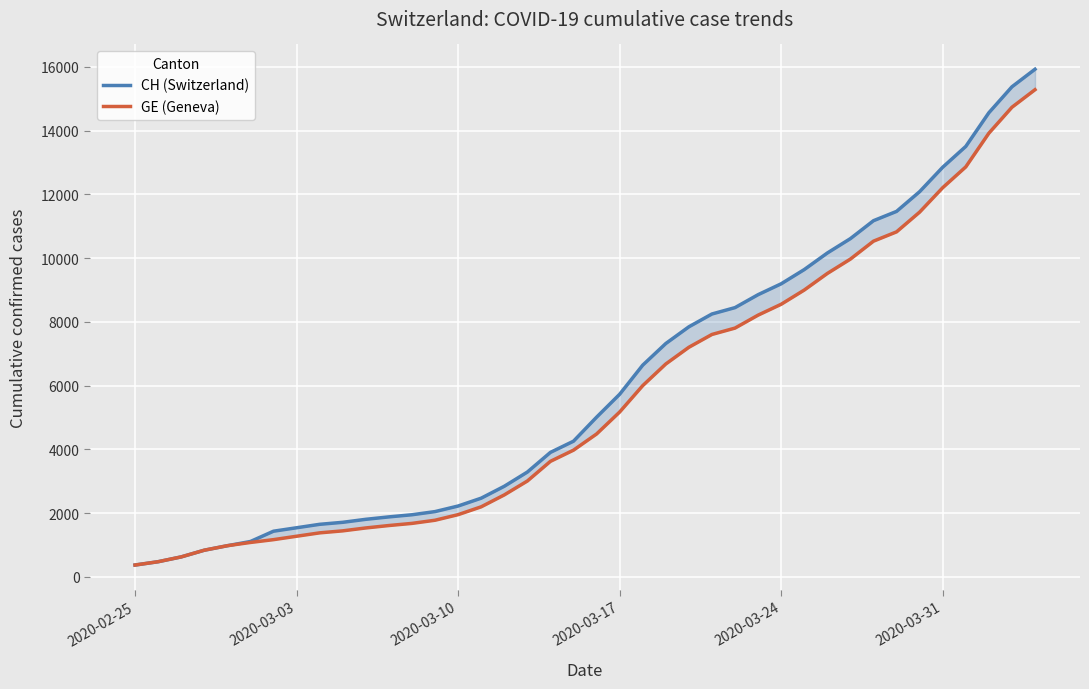

What is the sum of all CH (Switzerland) values?

242133